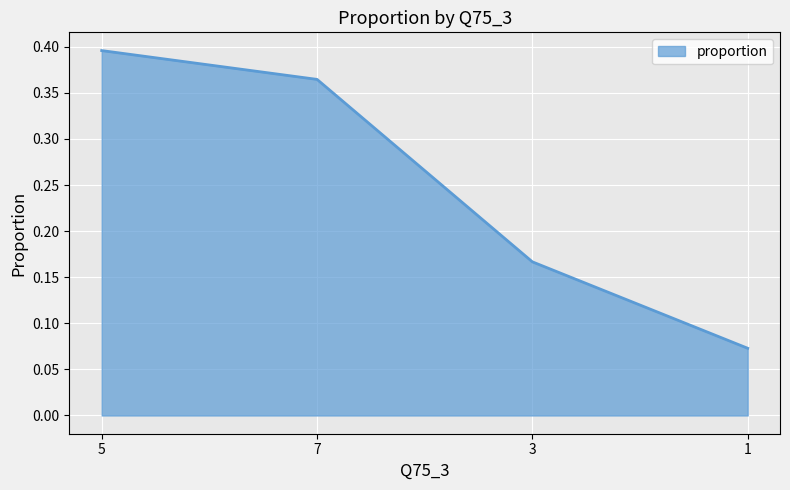

How many lines are shown in the chart?

1